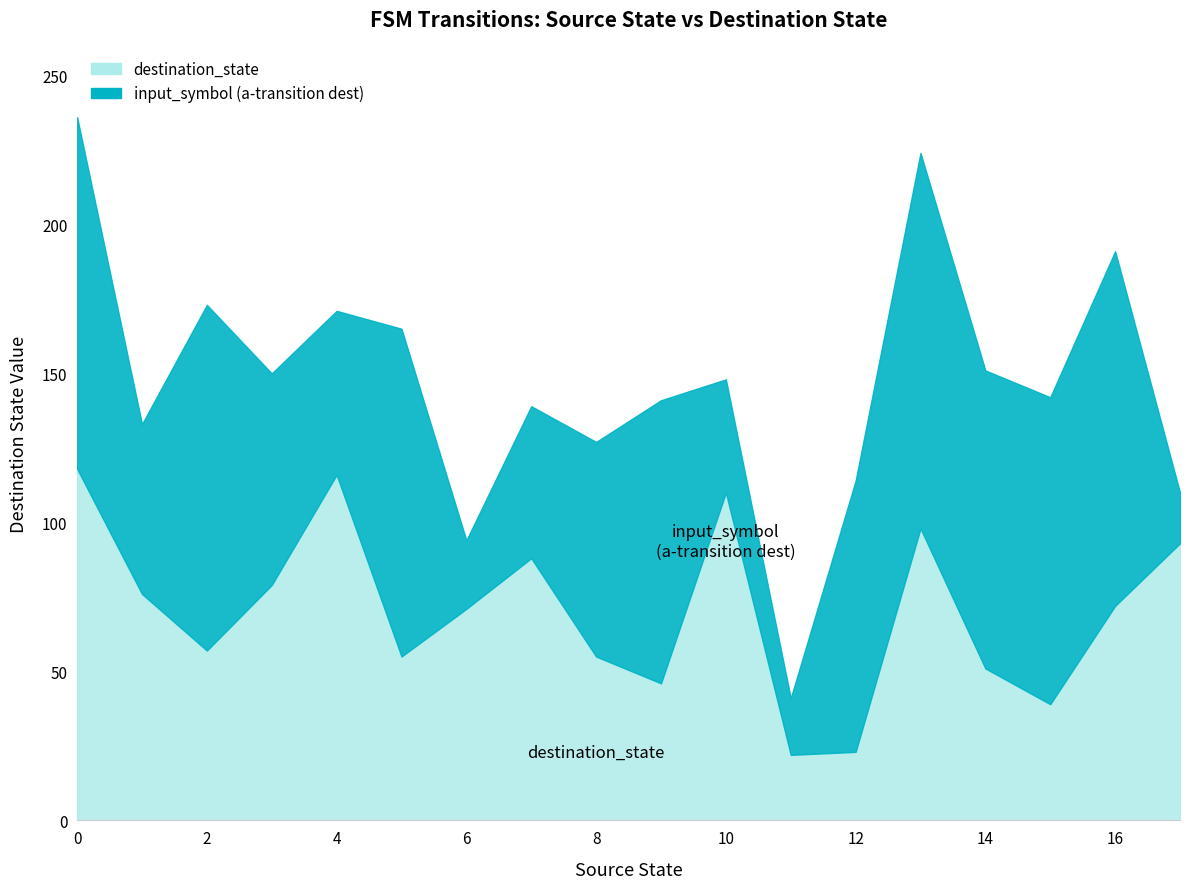

At which category does the chart reach its minimum across all series?

17